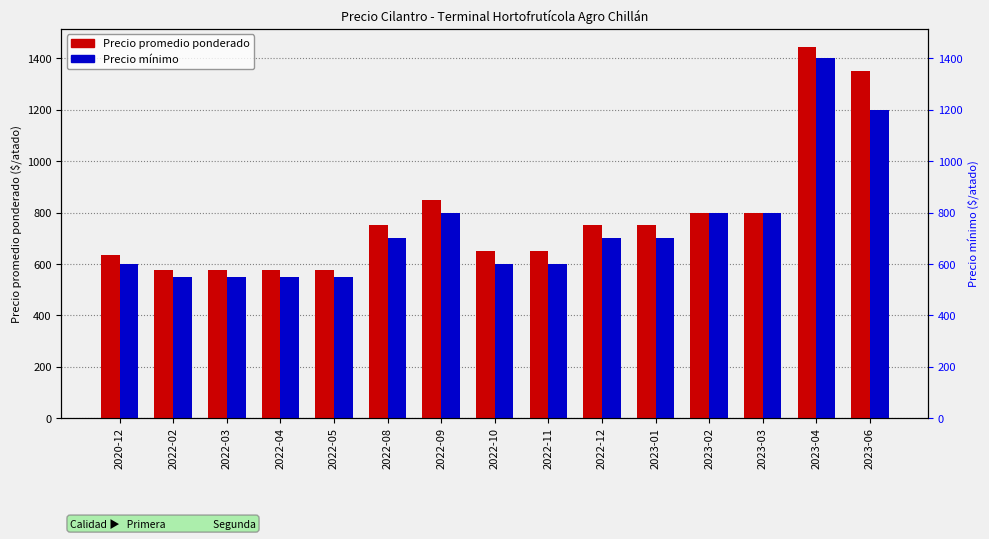

How many distinct data groups are displayed?

2